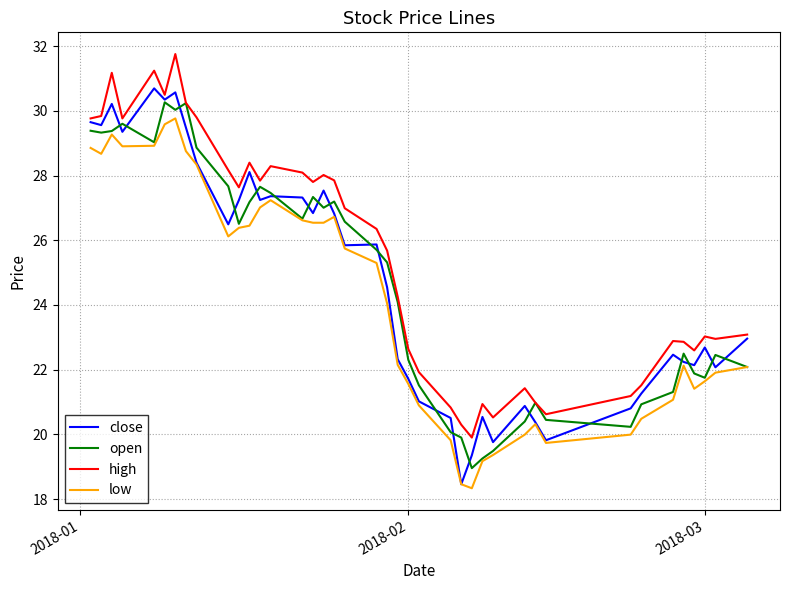

Count the number of data series in this chart.

4